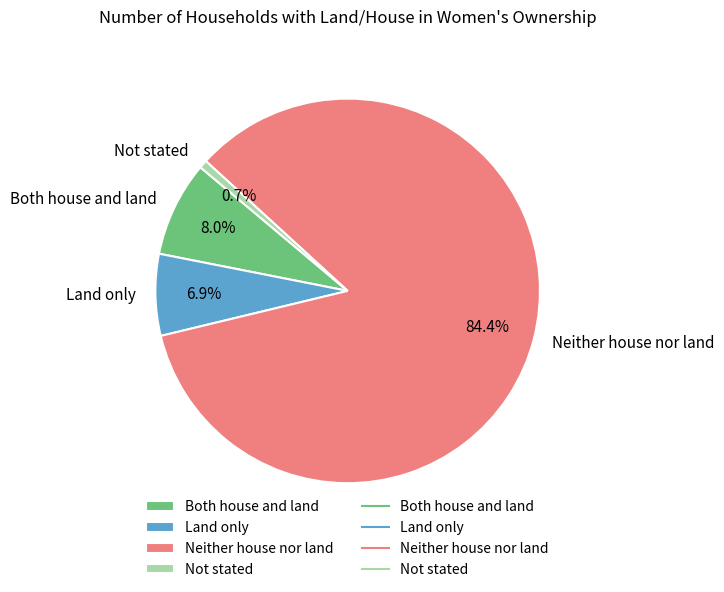

To the nearest percent, what is the average slice percentage?

25%